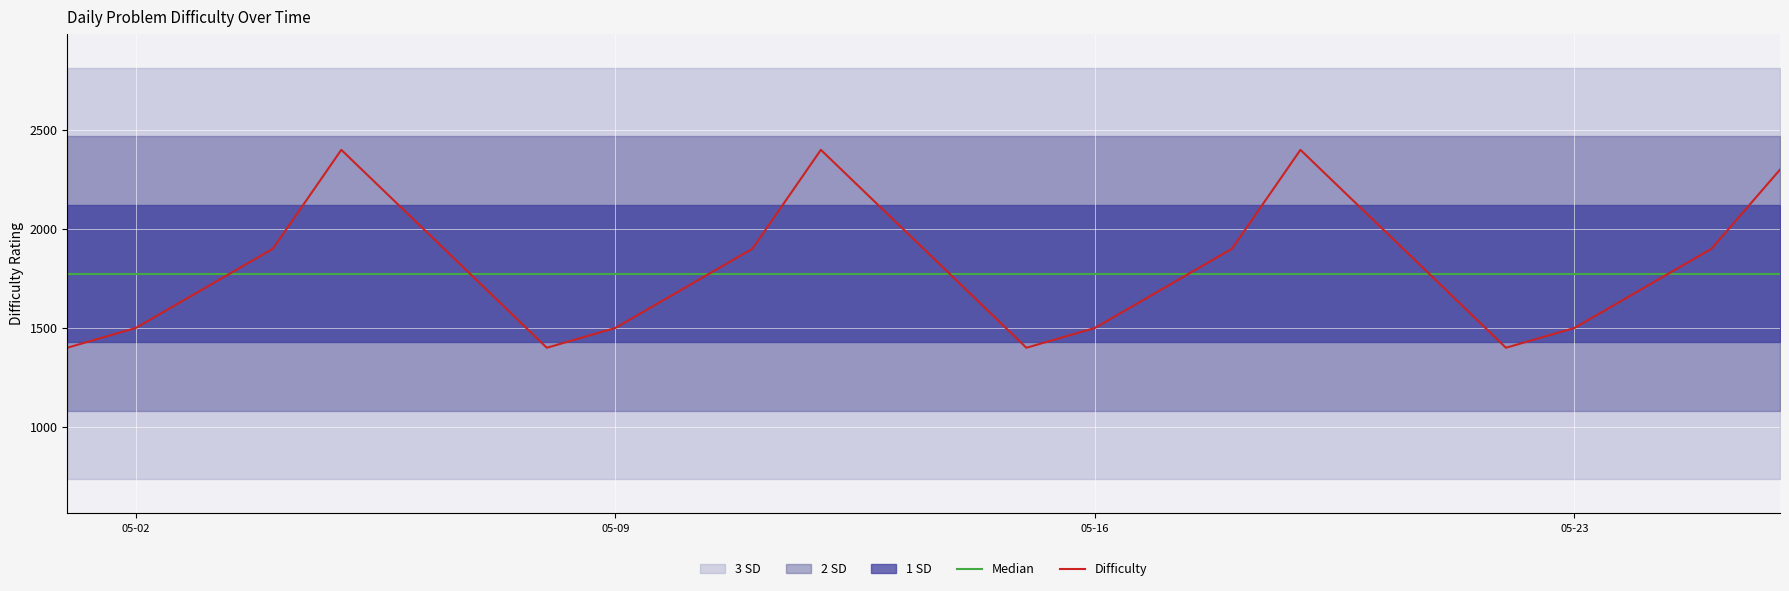

In Difficulty, how many points are lower than both neighbors (excluding endpoints)?

3